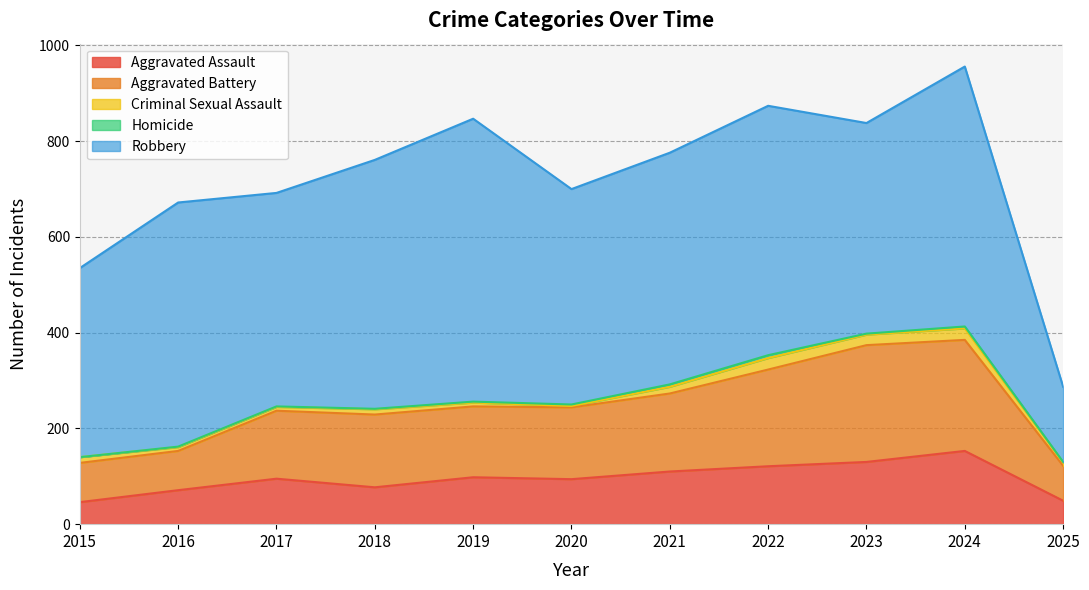

Reading right to left, what are all the values shown in this chart?

Aggravated Assault: 2025=49	2024=153	2023=130	2022=121	2021=110	2020=94	2019=98	2018=77	2017=95	2016=71	2015=46
Aggravated Battery: 2025=73	2024=232	2023=244	2022=202	2021=163	2020=150	2019=148	2018=152	2017=142	2016=82	2015=82
Criminal Sexual Assault: 2025=7	2024=24	2023=22	2022=24	2021=14	2020=3	2019=8	2018=11	2017=8	2016=8	2015=12
Homicide: 2025=1	2024=4	2023=2	2022=6	2021=5	2020=3	2019=2	2018=1	2017=1	2016=1	2015=0
Robbery: 2025=157	2024=543	2023=440	2022=521	2021=484	2020=450	2019=591	2018=520	2017=446	2016=510	2015=395